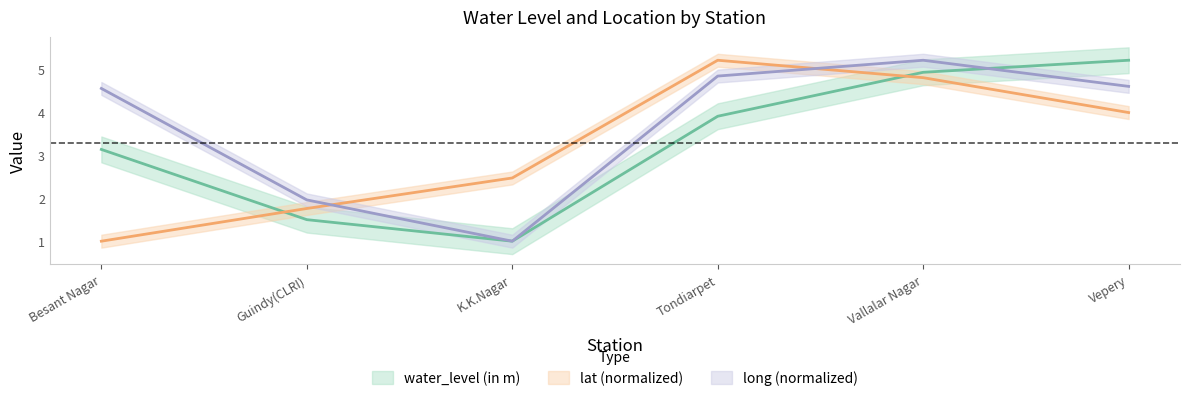

Between K.K.Nagar and Vallalar Nagar, which series saw the biggest shift?

long